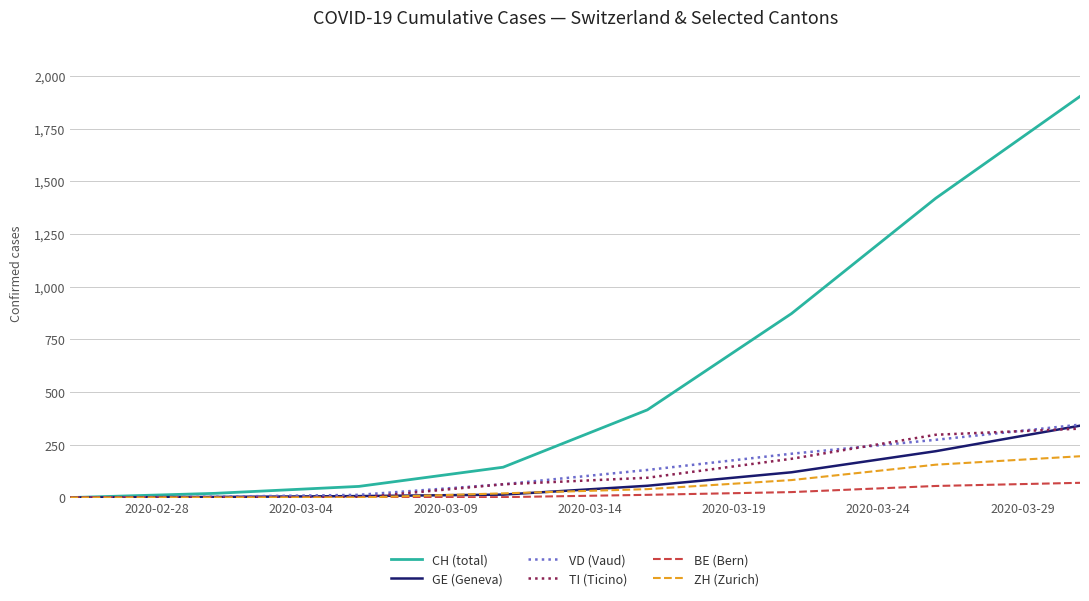

What are all the series names shown in the legend?

CH (total), GE (Geneva), VD (Vaud), TI (Ticino), BE (Bern), ZH (Zurich)